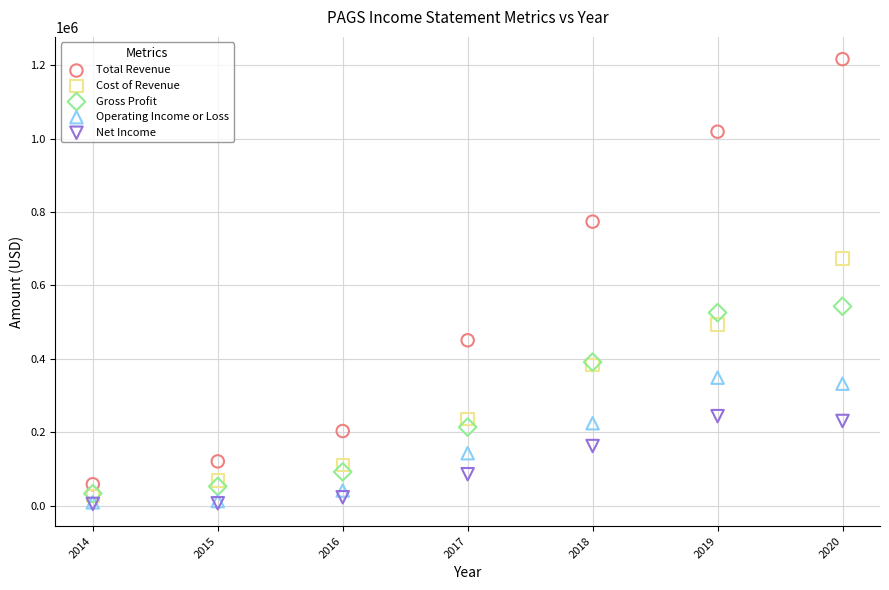

Which series reaches the maximum Y coordinate?

Total Revenue